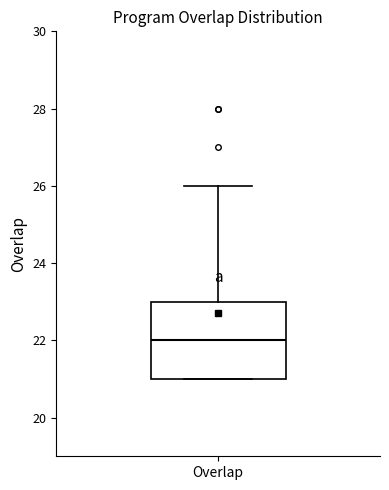

Where does the median line of the box for Overlap sit on the y-axis? The values are not printed on the chart, so give them approximately, as read against the axis.

22